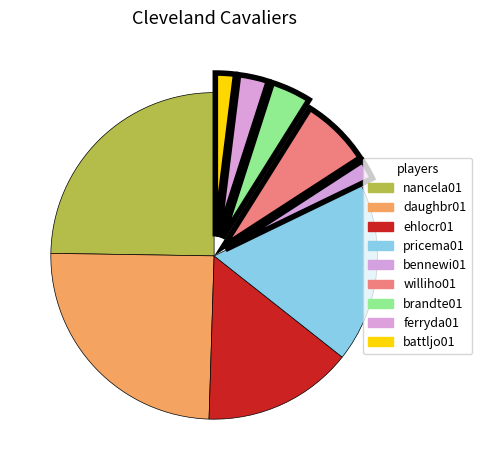

How many slices are in this pie chart?

9